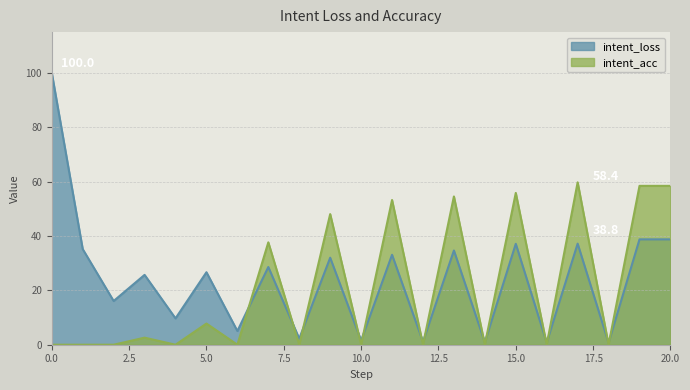

What is the difference between the second highest and minimum values in the intent_acc series?

58.4